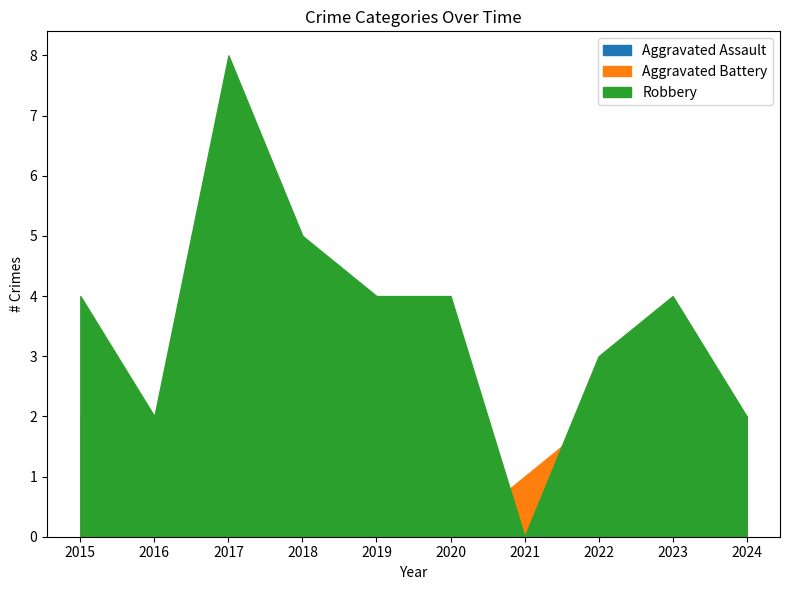

Reading left to right, transcribe all the data shown in this chart.

Aggravated Assault: 0	1	1	1	1	0	0	0	1	2
Aggravated Battery: 2	2	1	3	0	0	1	2	1	0
Robbery: 4	2	8	5	4	4	0	3	4	2